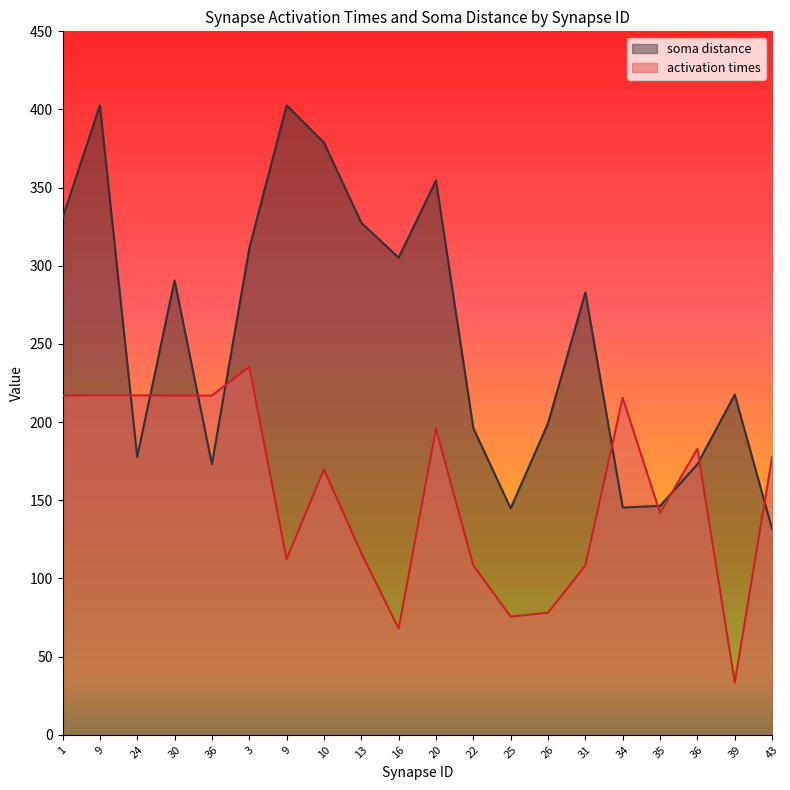

What is the label of the 20th point from the right?

1